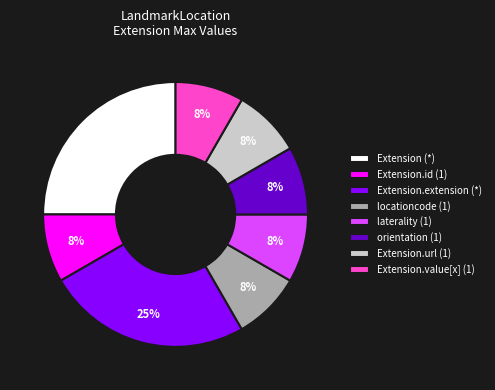

Is there a majority slice in this chart?

No